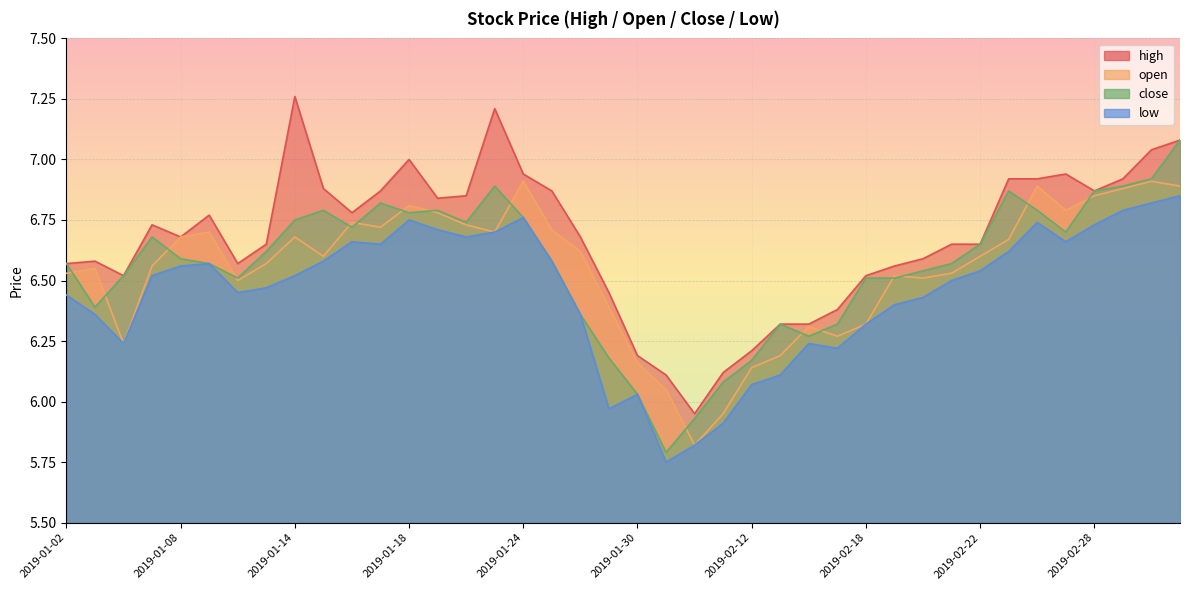

Is it true that close equals 11.0 at 2019-02-18?

False